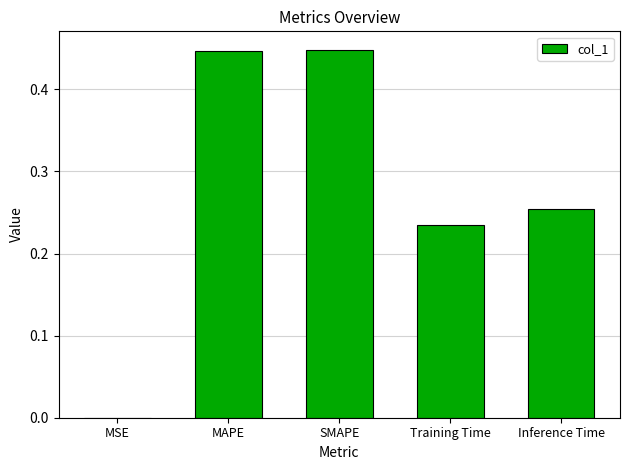

Which has a higher value, MSE or Inference Time?

Inference Time